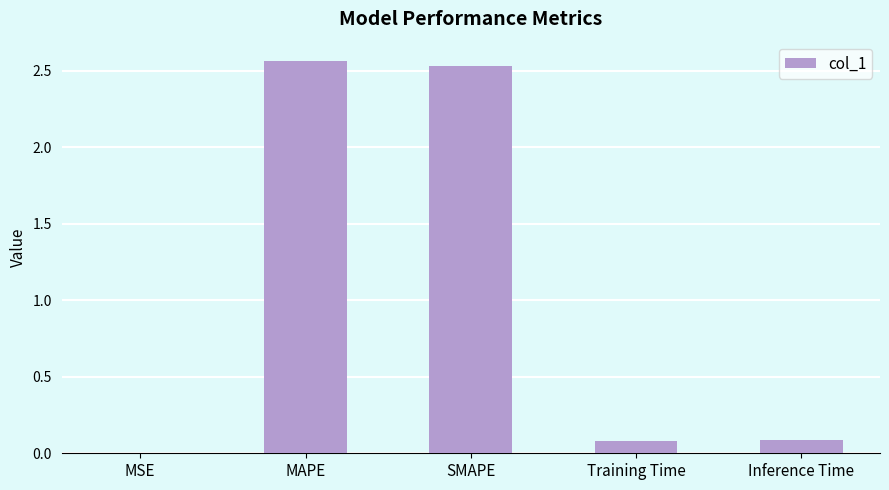

What is the approximate value at Training Time?

0.1